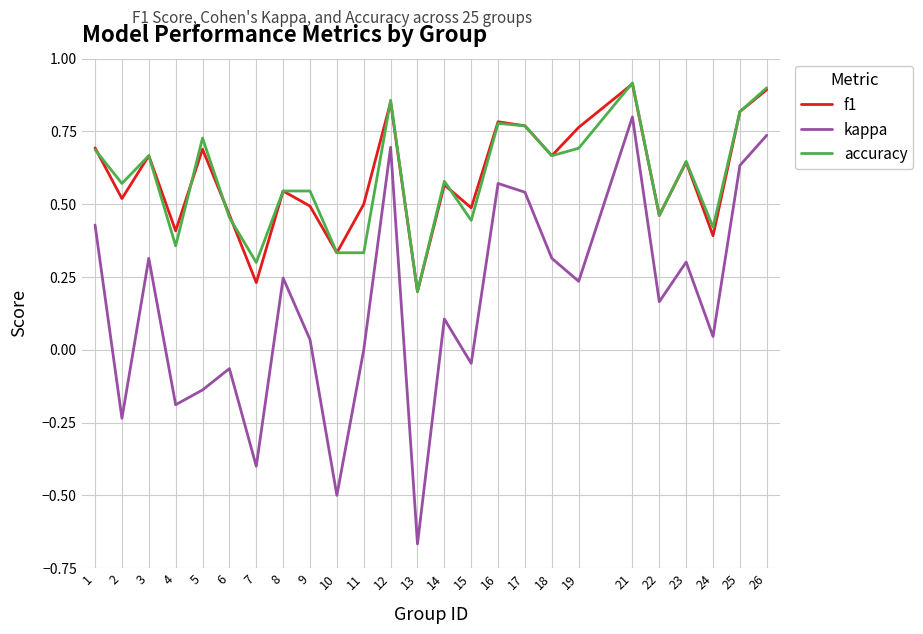

Which series changed the most between 9 and 23?

kappa